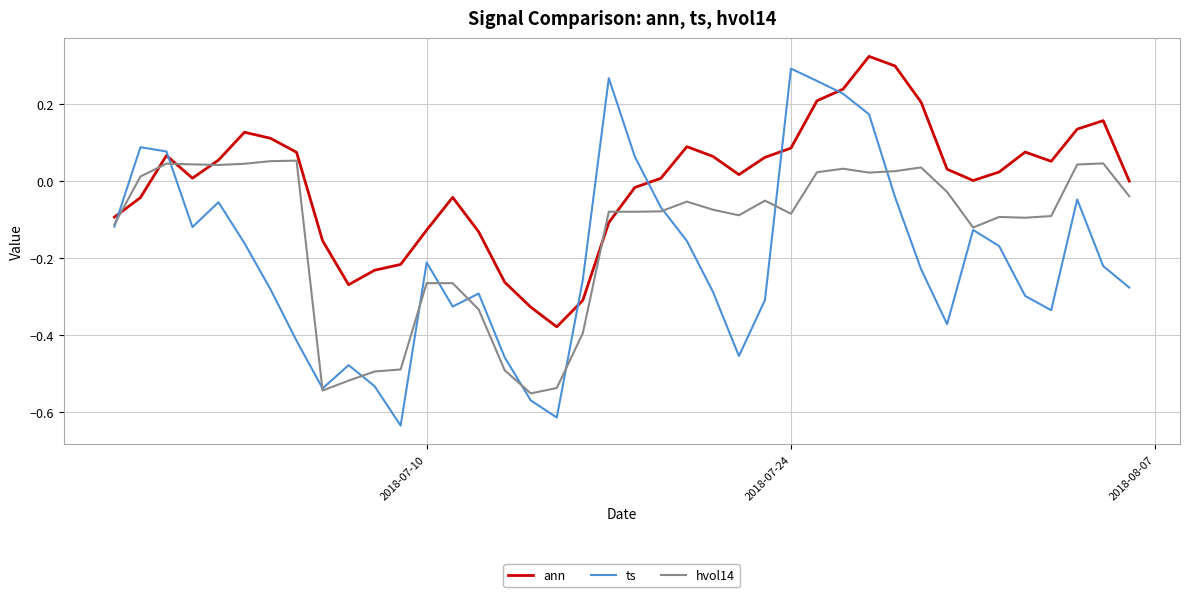

True or false: ts and ann intersect in this chart.

True